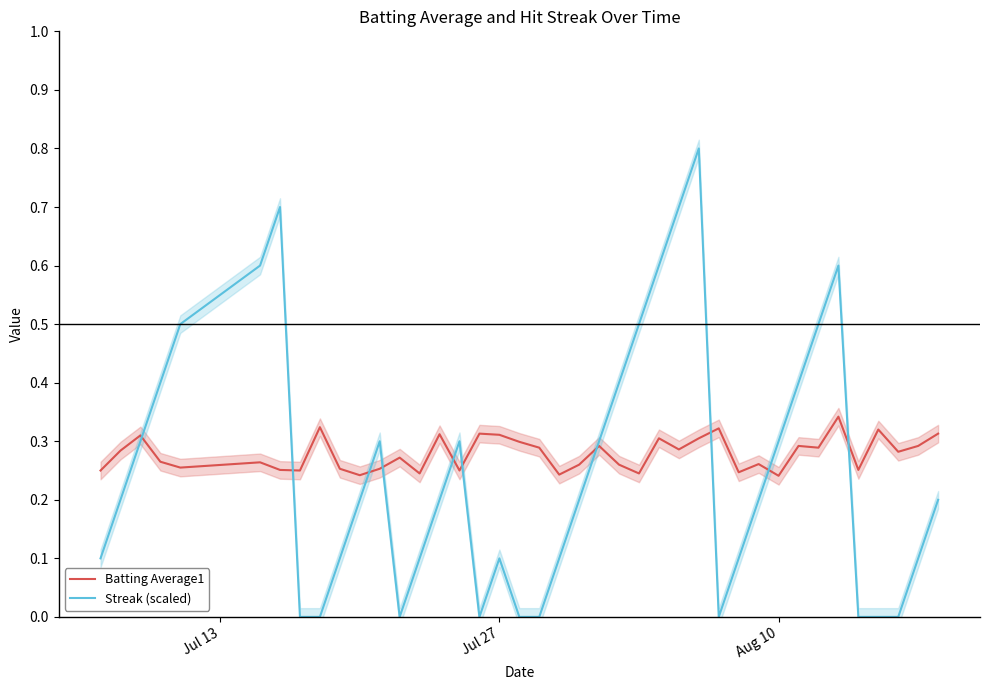

What are all the series names shown in the legend?

Batting Average1, Streak (scaled)